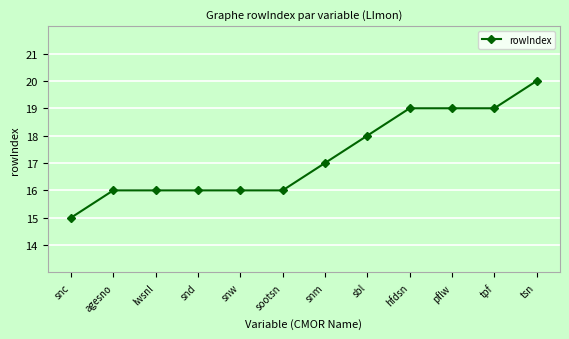

What is the approximate value at tsn?

20